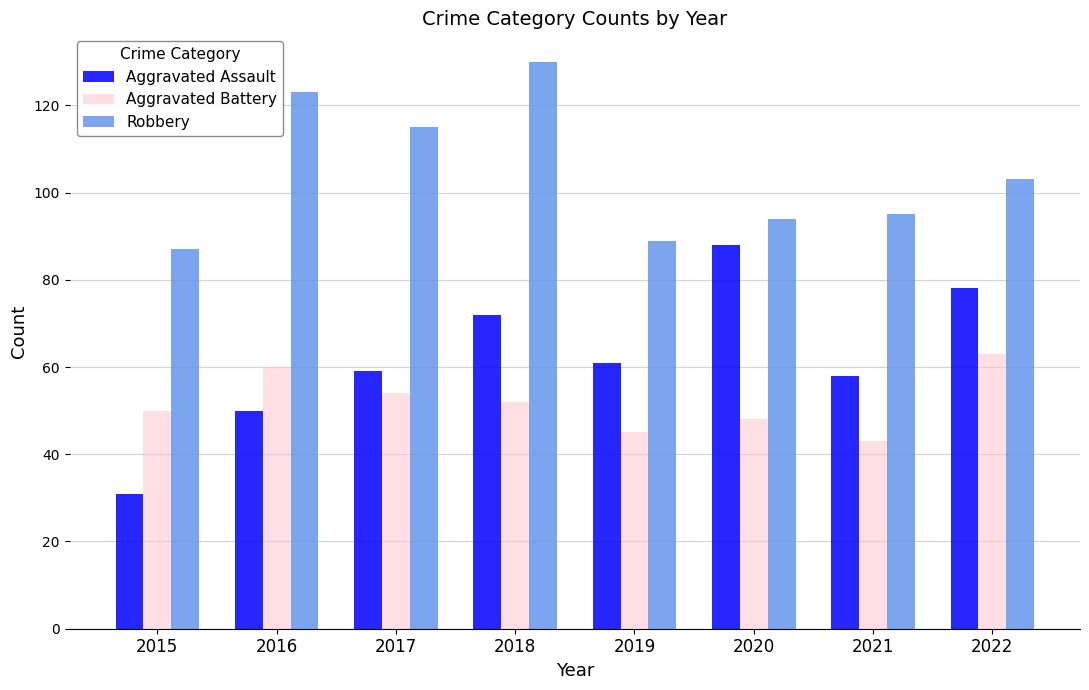

What is the difference between the highest and lowest values at 2015?

56